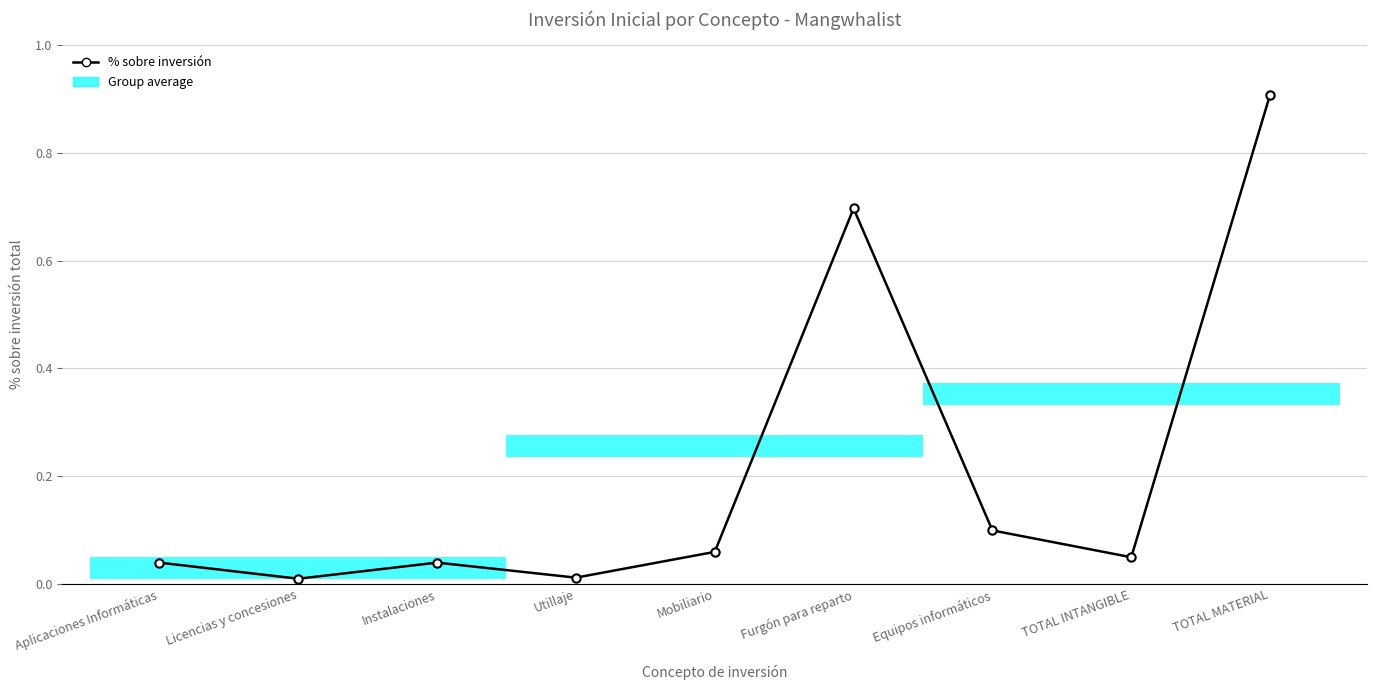

How many lines are shown in the chart?

1